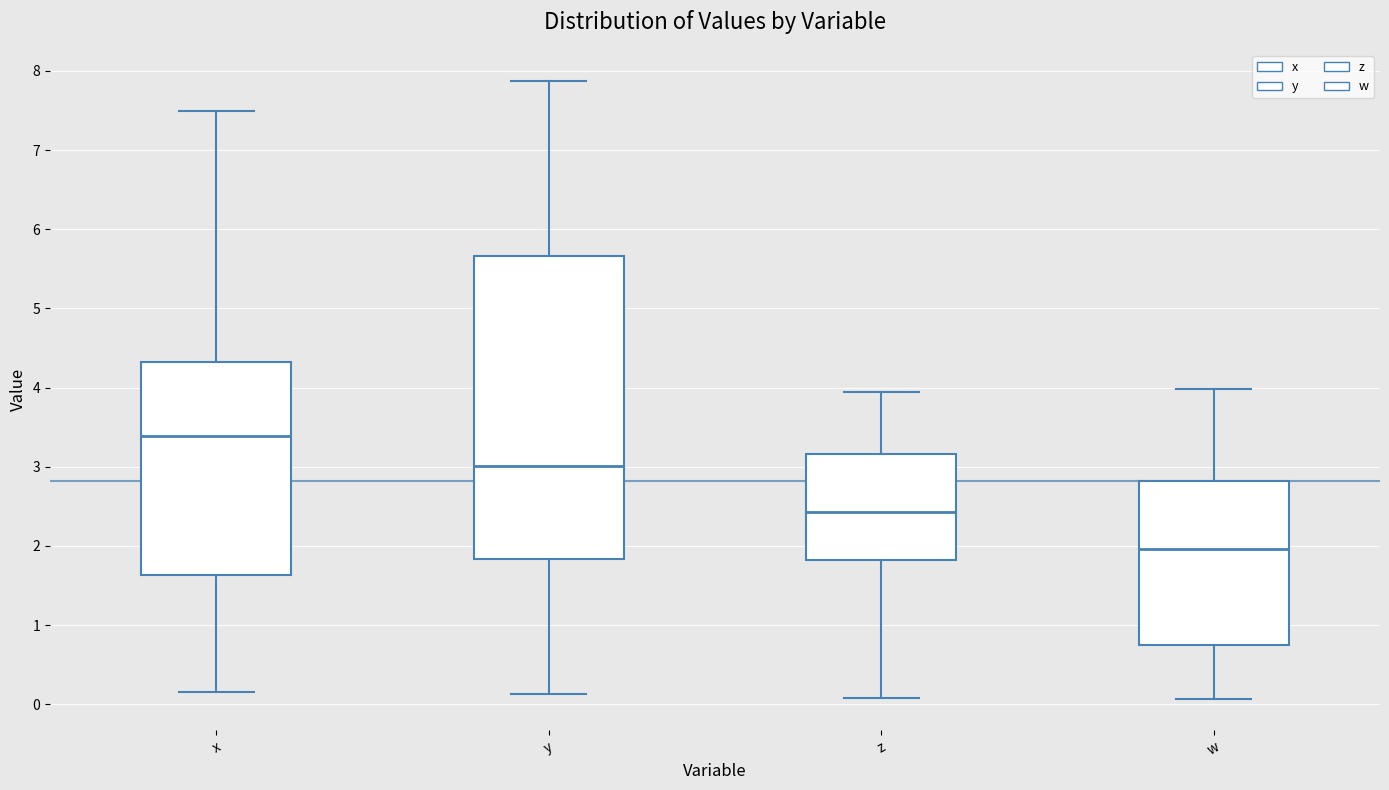

Reading left to right, read every box against the y-axis: the position of its median line, the range the box covers, and the ends of its whiskers. The values are not printed on the chart, so give them approximately, as read against the axis.

x: median 3.4, box 1.6 to 4.3, whiskers 0.2 to 7.5
y: median 3.0, box 1.8 to 5.7, whiskers 0.1 to 7.9
z: median 2.4, box 1.8 to 3.2, whiskers 0.1 to 3.9
w: median 2.0, box 0.8 to 2.8, whiskers 0.1 to 4.0